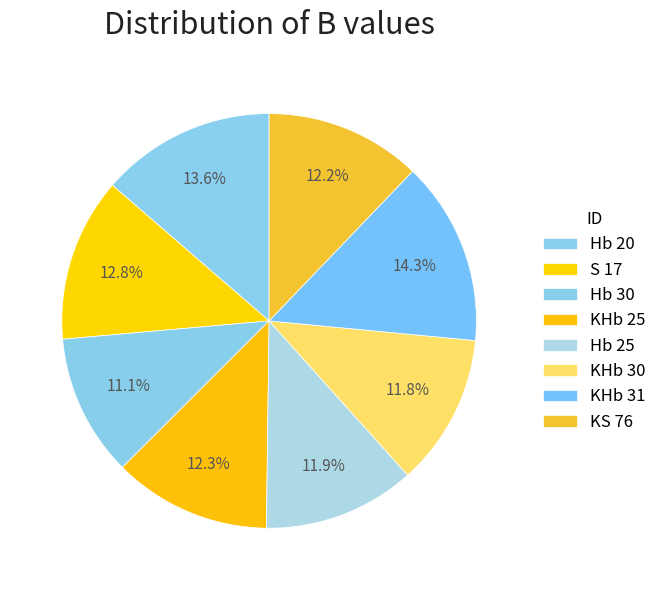

How many segments does this pie chart have?

8